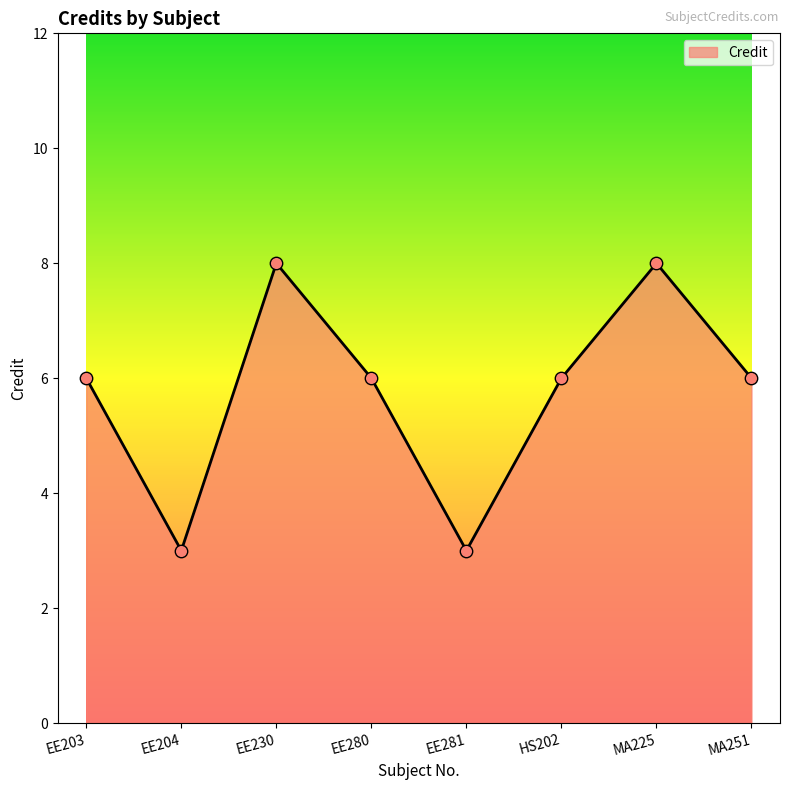

What is the change in value from EE203 to EE204?

-3